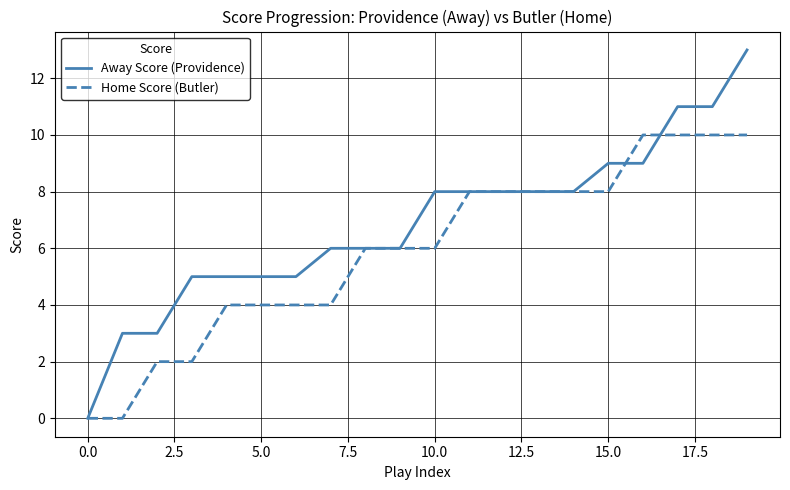

Which series has the largest total across all categories?

Away Score (Providence)